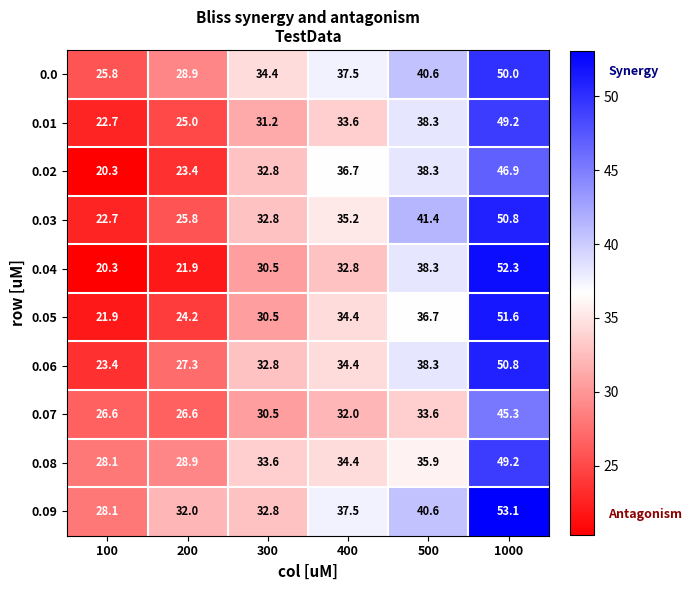

Where is 0.01 nearest to the value 35?

400